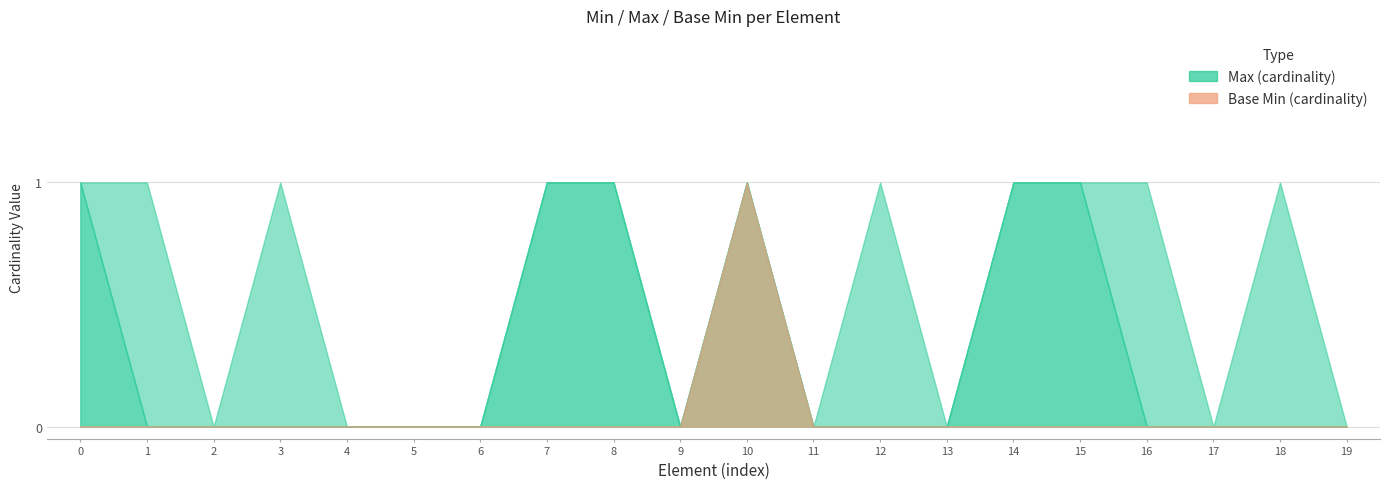

What is the difference between the maximum and minimum values in the Base Min series?

1